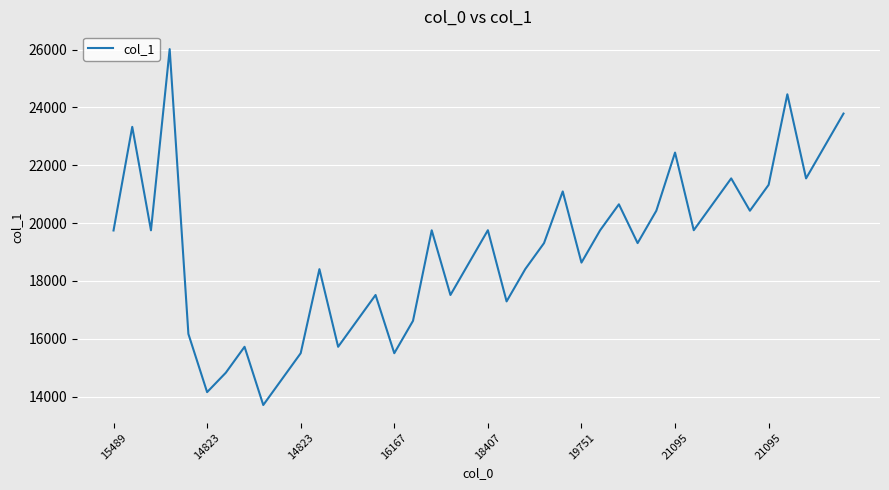

What is the difference between the maximum and minimum values?

12309